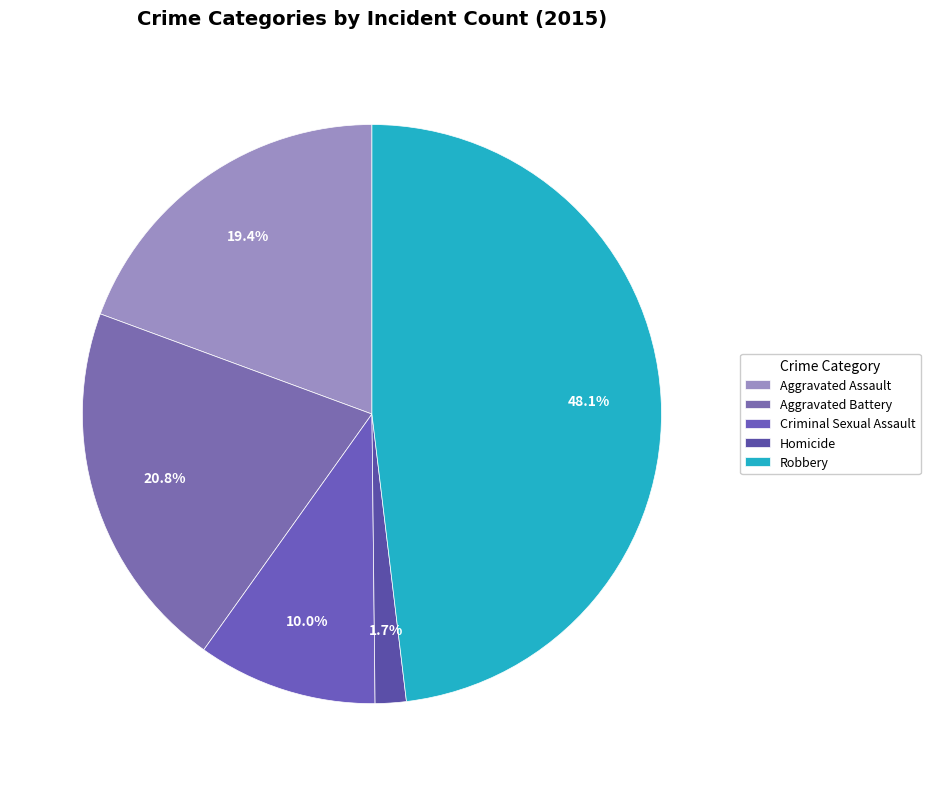

Is the sum of Aggravated Battery and Robbery greater than half?

Yes